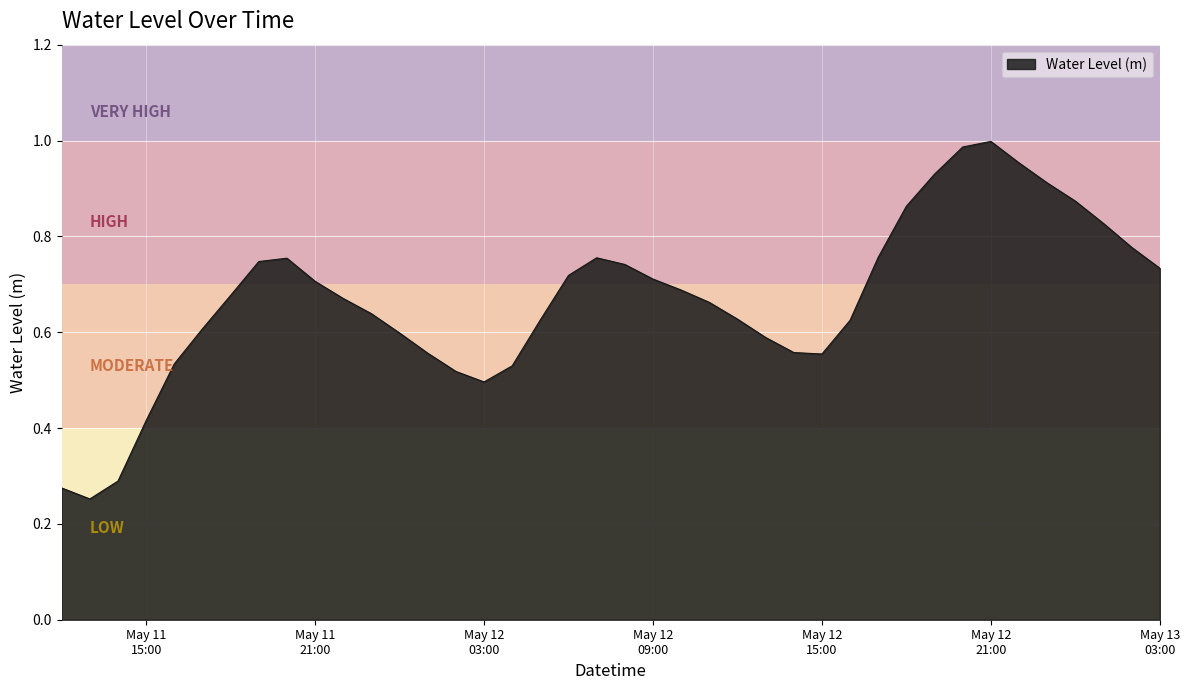

How many points are higher than both their immediate neighbors (excluding endpoints)?

3